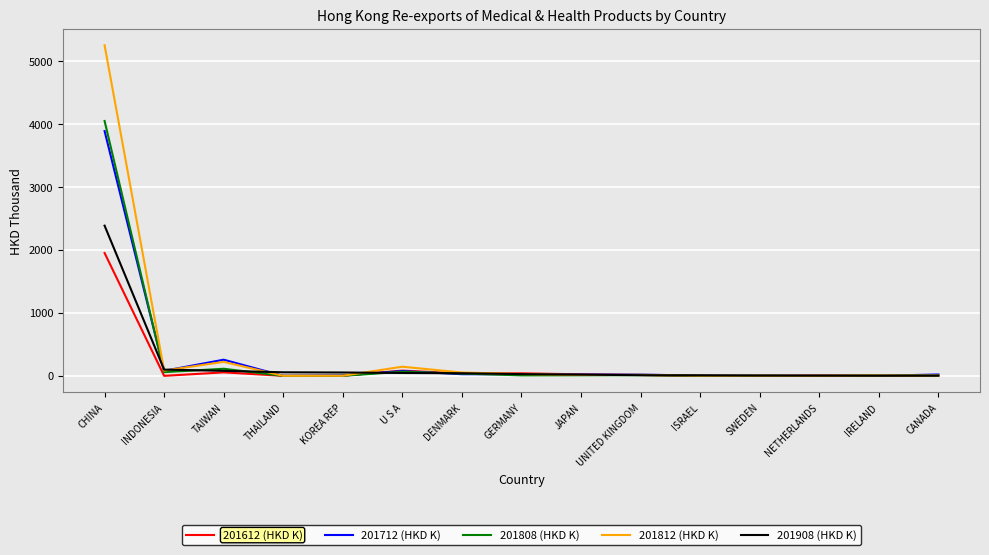

Which series has the largest range (max minus min)?

201812 (HKD K)